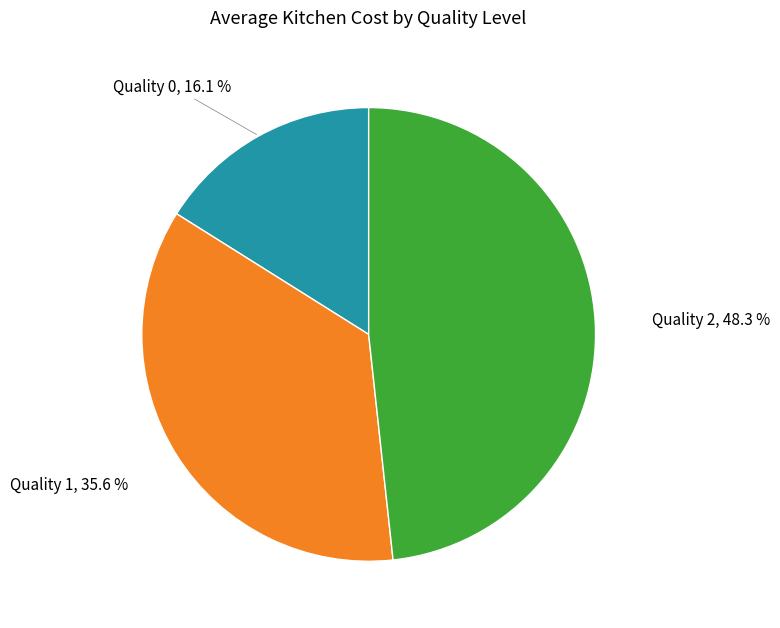

Is there any slice that represents more than half of the pie?

No